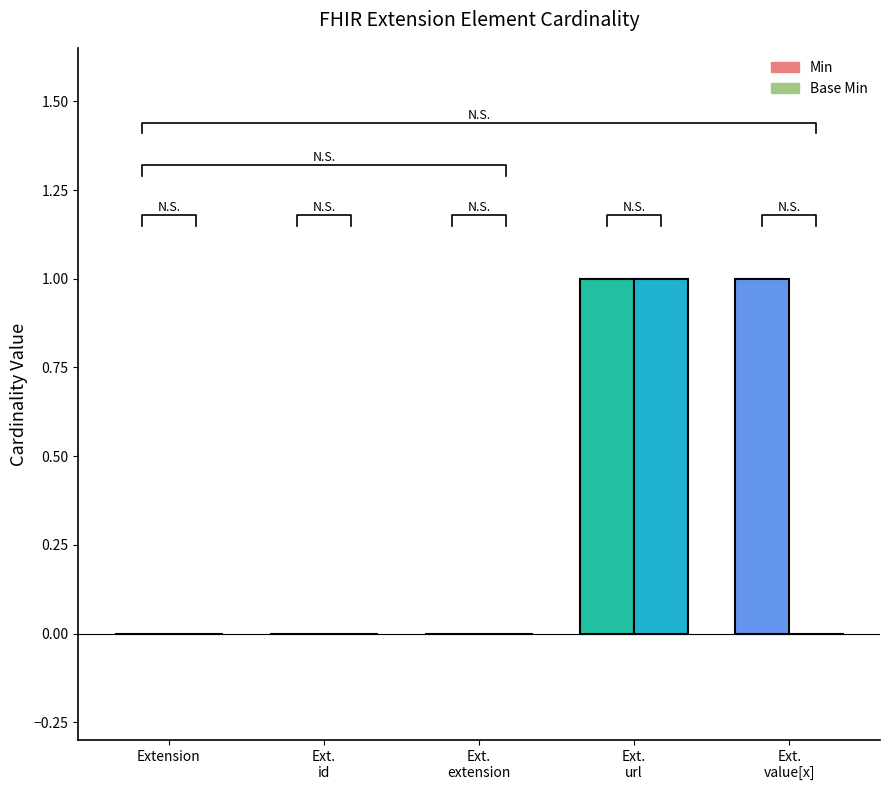

What are all the series names shown in the legend?

Min, Base Min